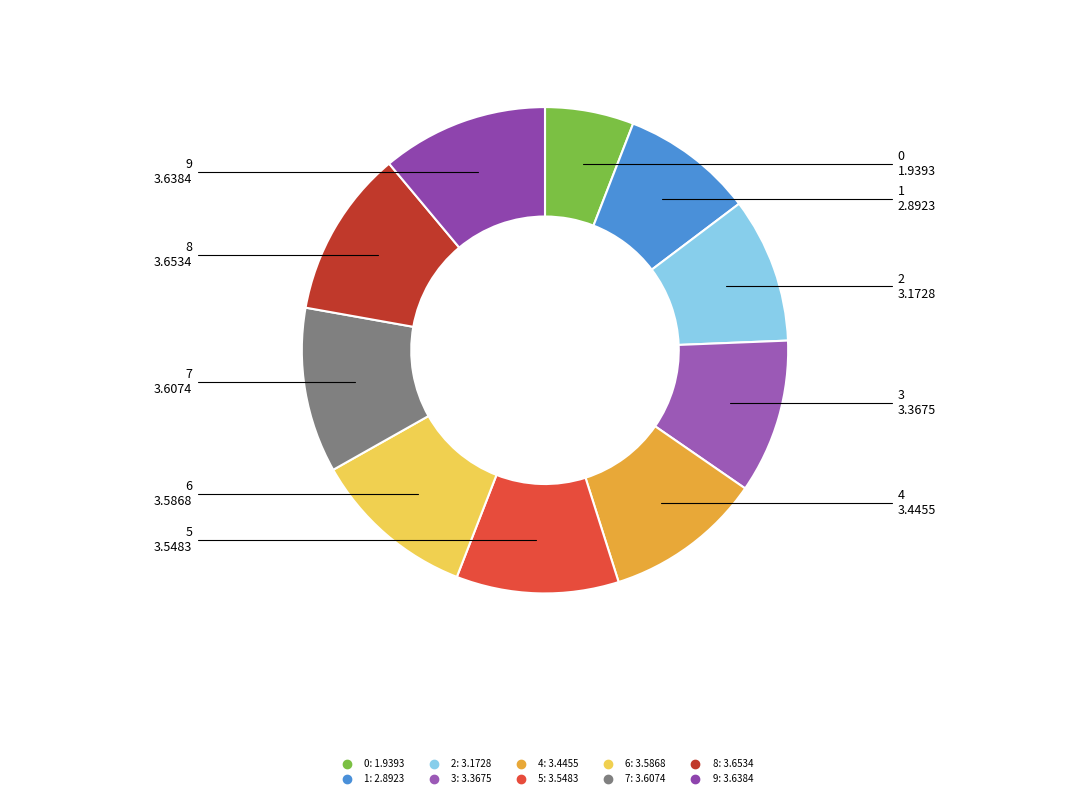

Do 6 and 7 together represent more than half of the pie?

No